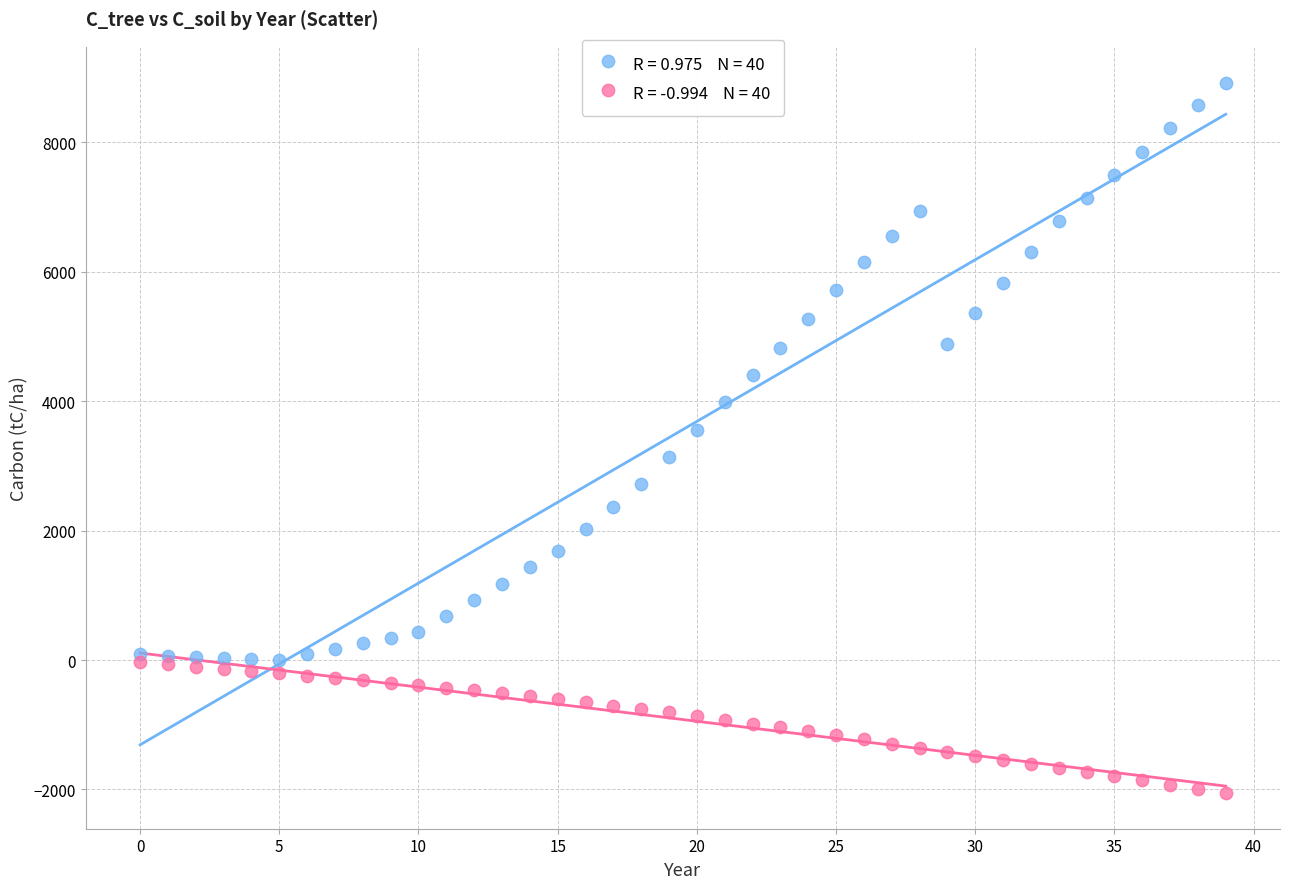

Across all series, what Y value is closest to 3432?

3560.9